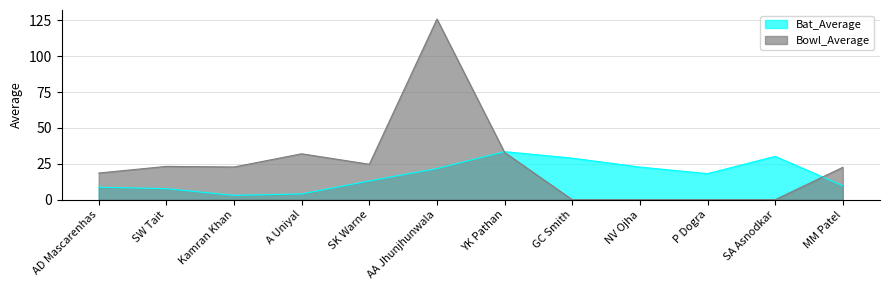

How many intersections are there between Bat_Average and Bowl_Average?

2